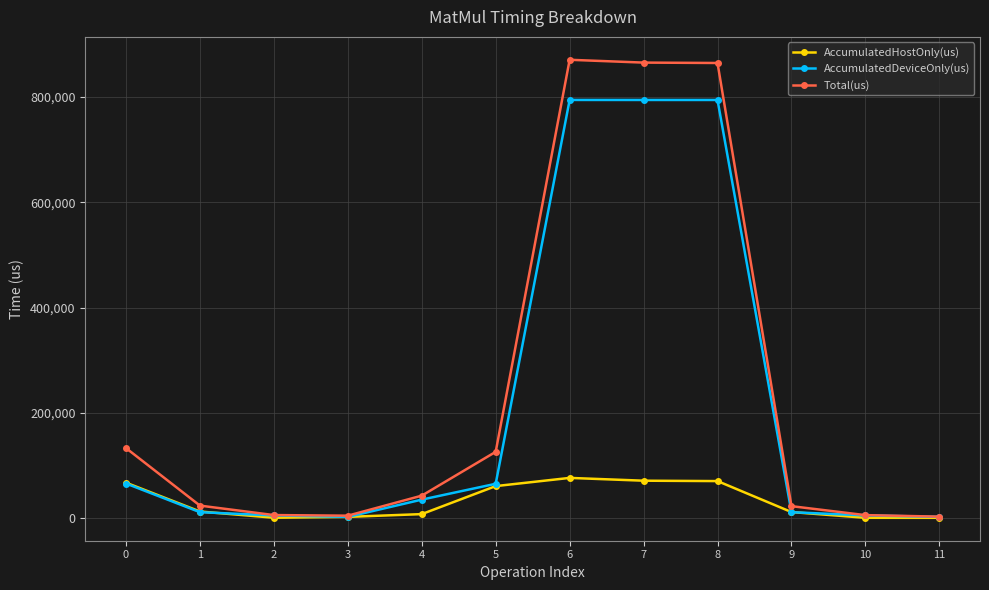

How many lines are shown in the chart?

3